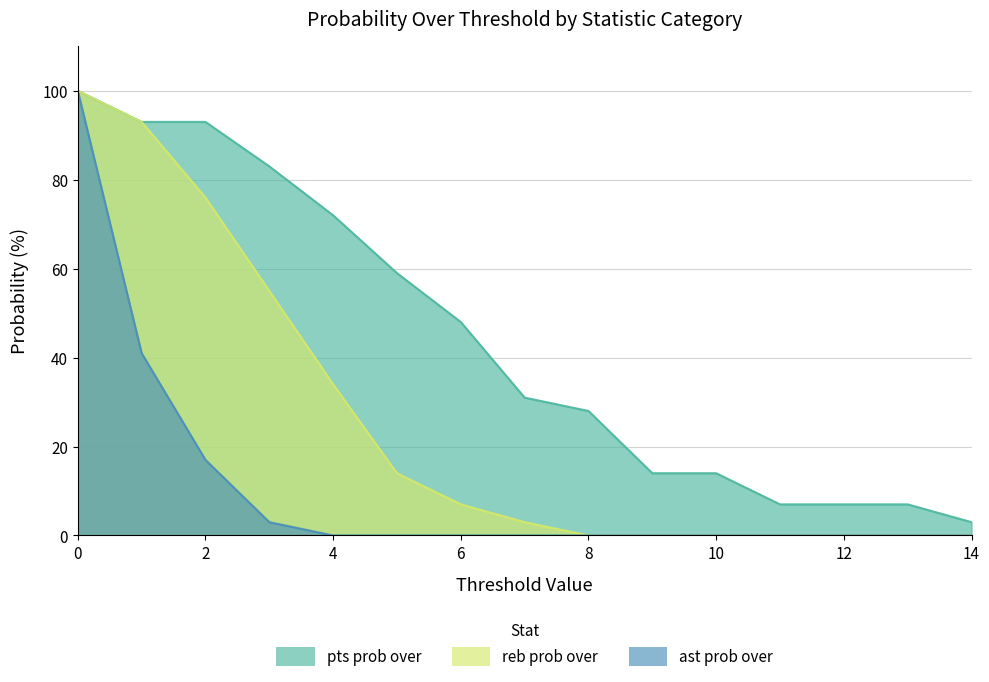

Reading right to left, list all the values displayed in this chart.

pts prob over: 3	7	7	7	14	14	28	31	48	59	72	83	93	93	100
reb prob over: 0	0	0	0	0	0	0	3	7	14	34	55	76	93	100
ast prob over: 0	0	0	0	0	0	0	0	0	0	0	3	17	41	100